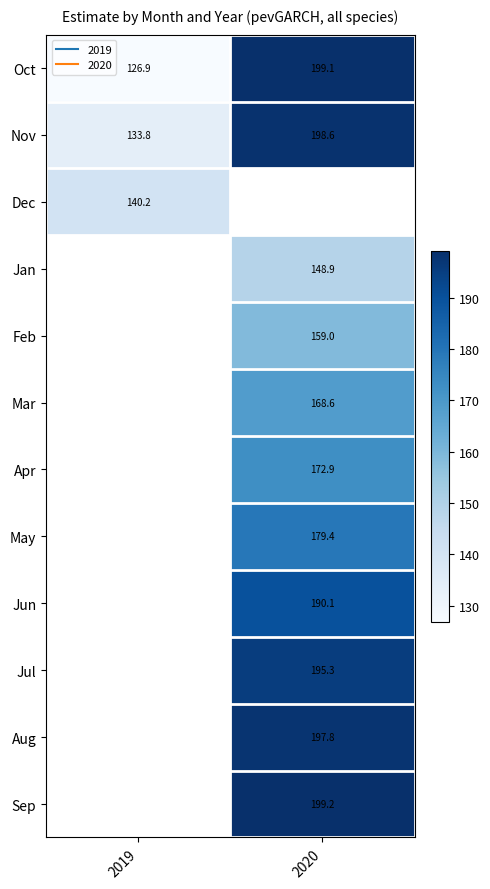

What is the maximum value shown in the chart?

199.2